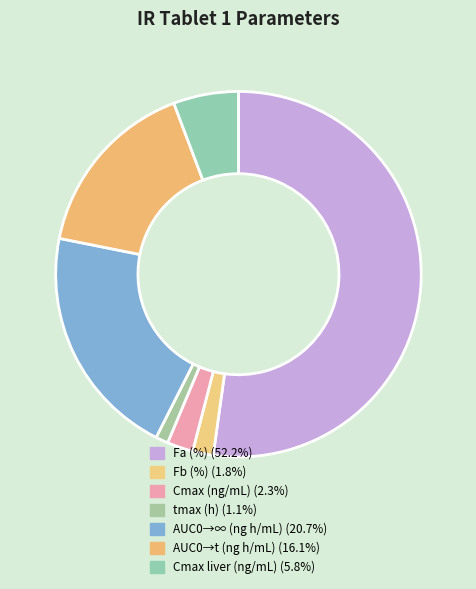

How many segments does this pie chart have?

7